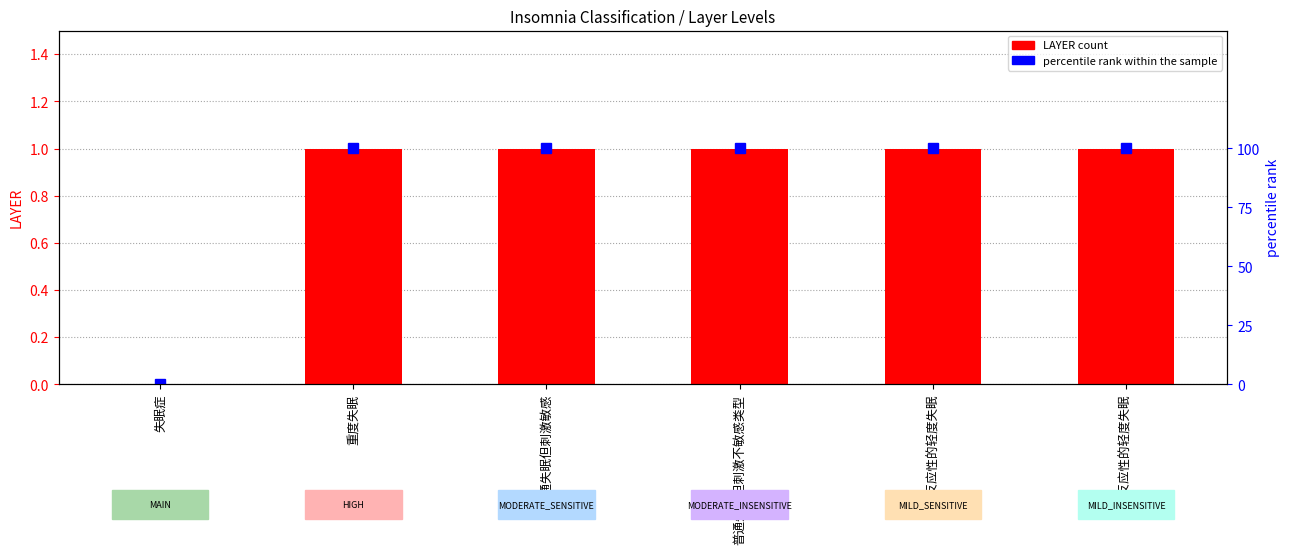

What is the difference between the maximum and minimum values in the LAYER series?

1